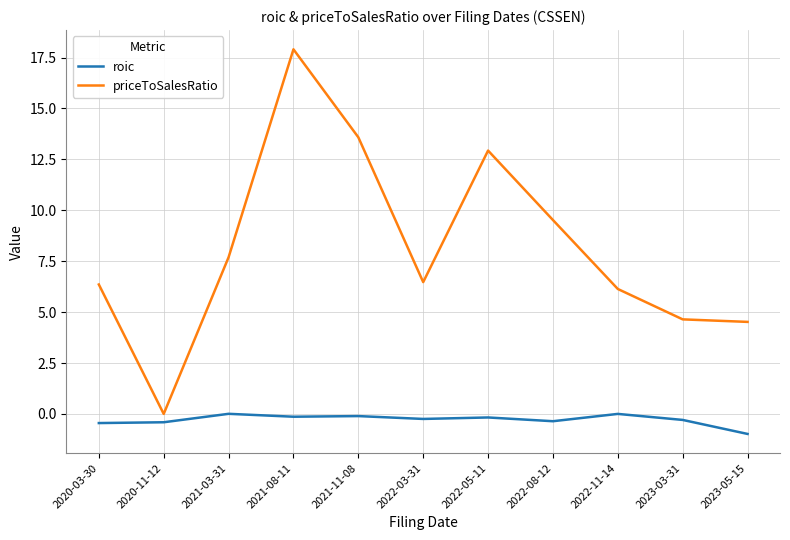

True or false: priceToSalesRatio and roic intersect in this chart.

False